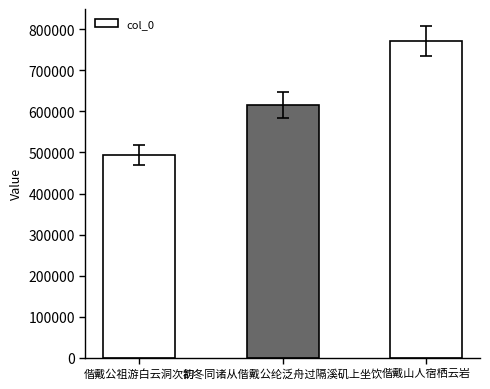

What is the change in value from 初冬同诸从偕戴公纶泛舟过隔溪矶上坐饮 to 偕戴山人宿栖云岩?

+156597